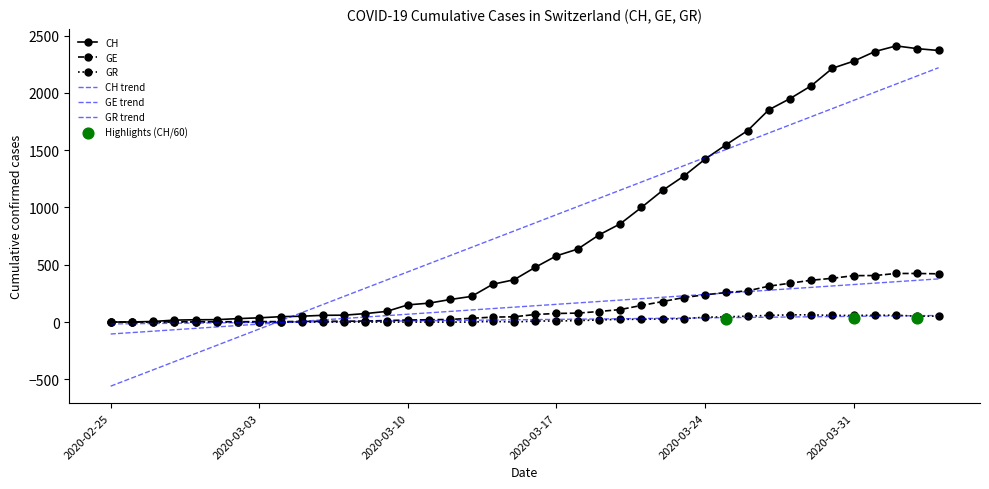

Which series has the widest spread of Y values?

CH